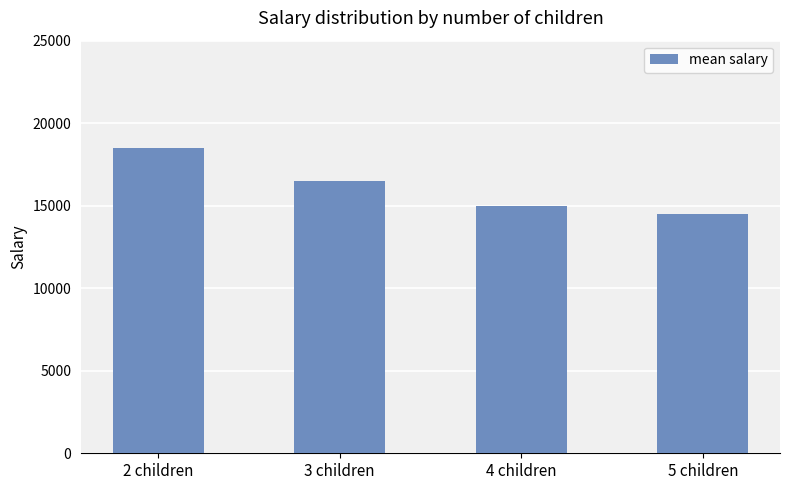

Does the chart contain any negative values?

No